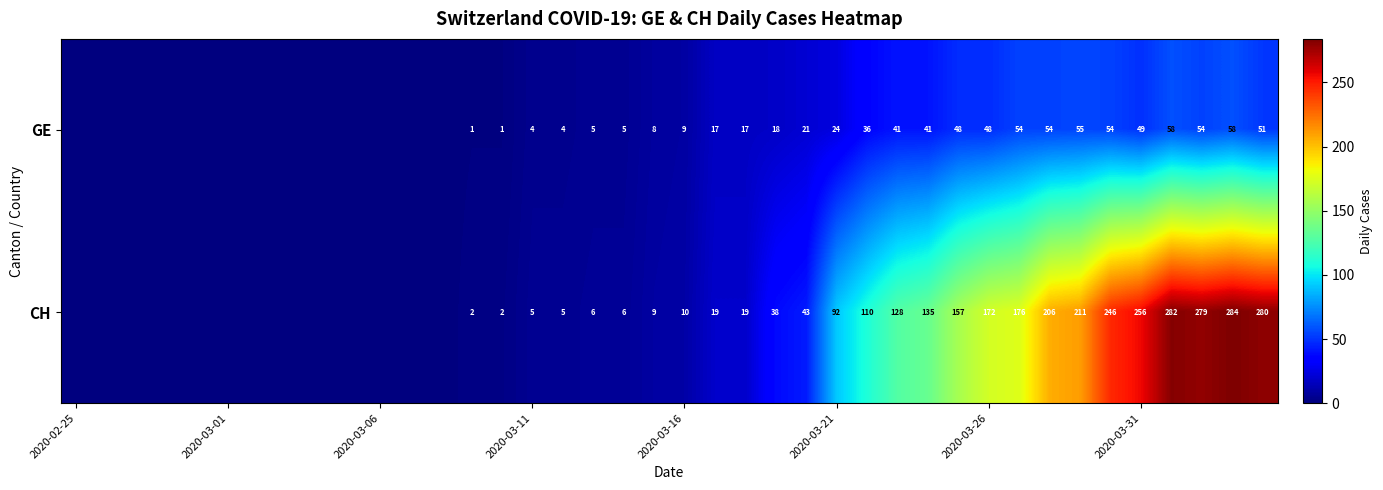

True or false: GE has a value of 34 at 2020-03-31.

False